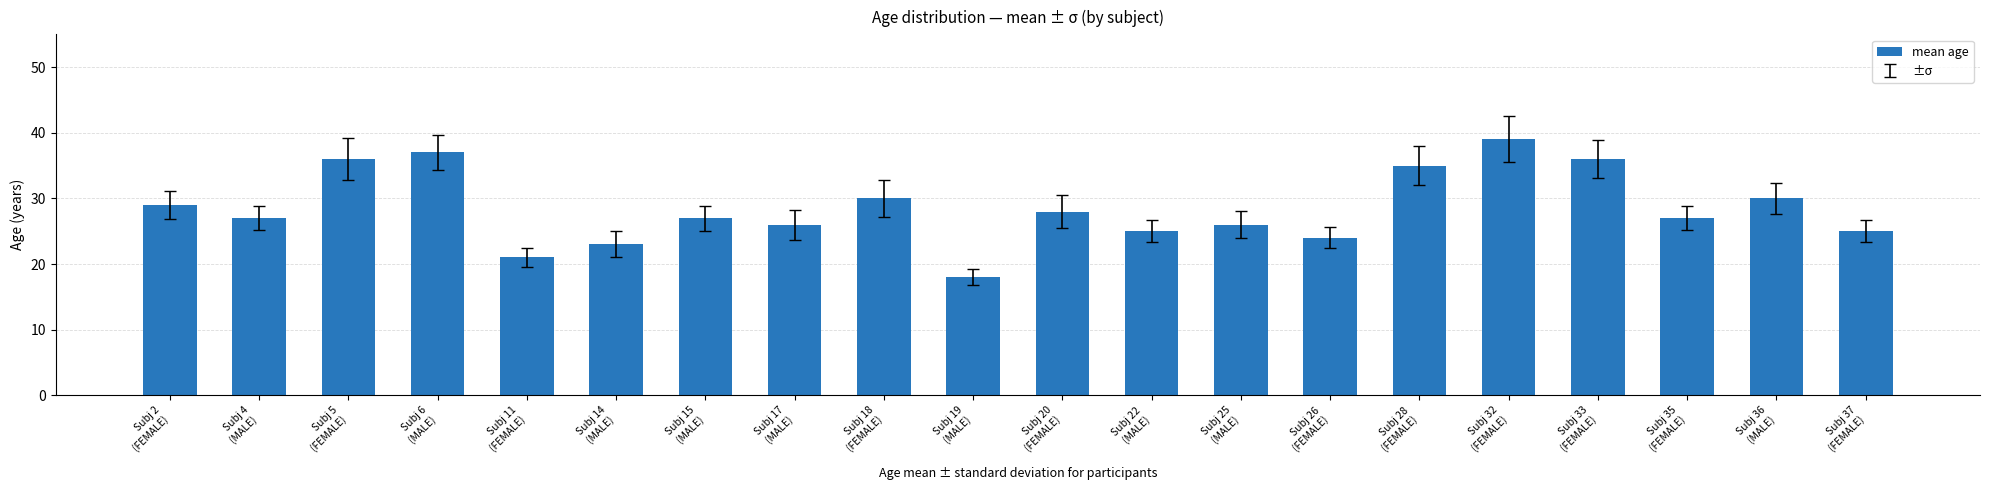

What is the greatest value displayed?

39